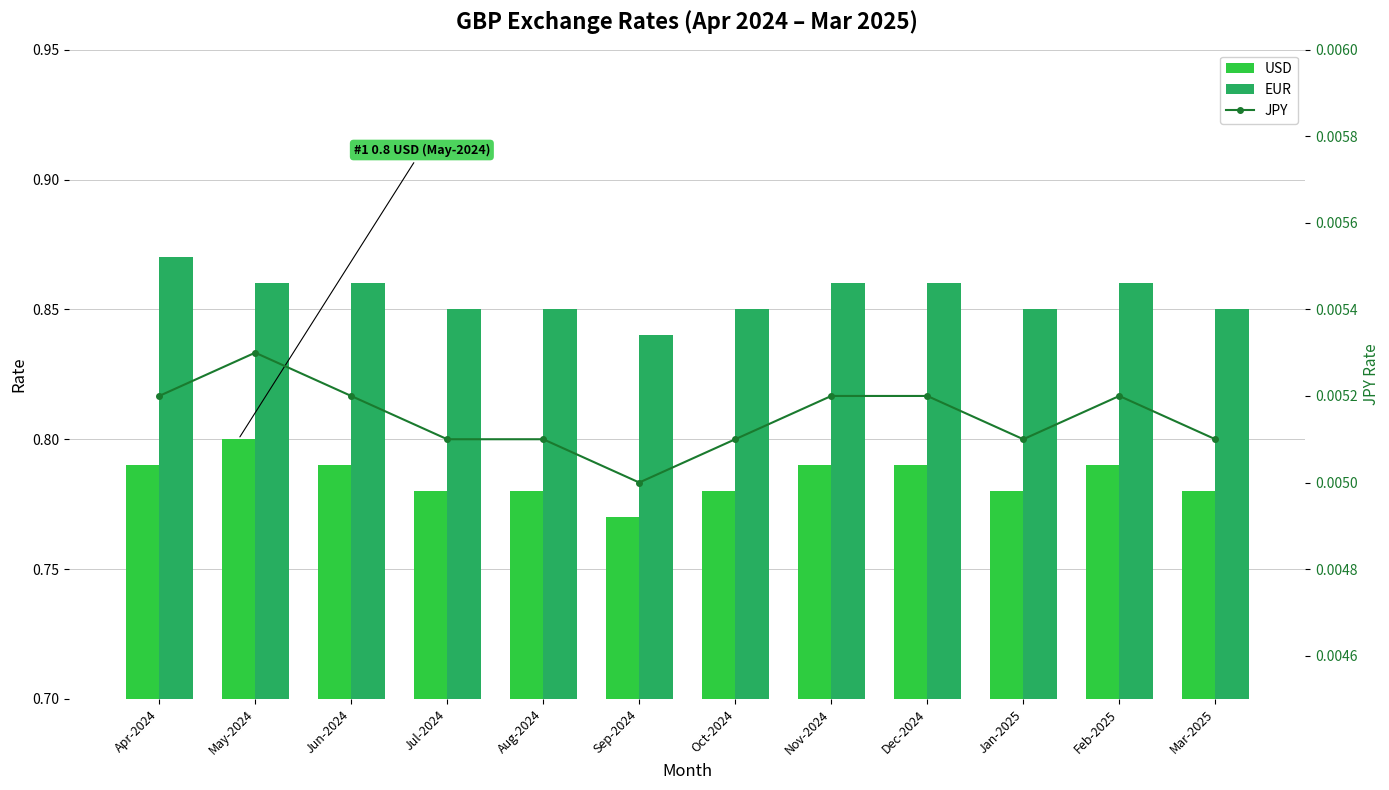

At Nov-2024, list the series in order from smallest to largest.

JPY, USD, EUR